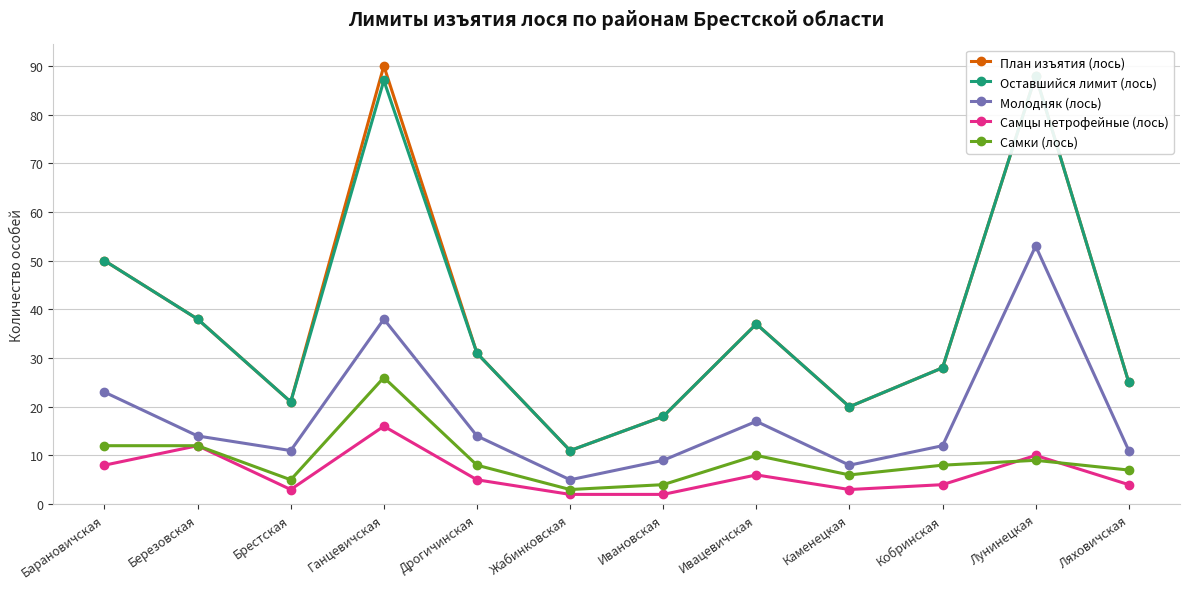

How many interior local peaks does the Самки (лось) series have?

3